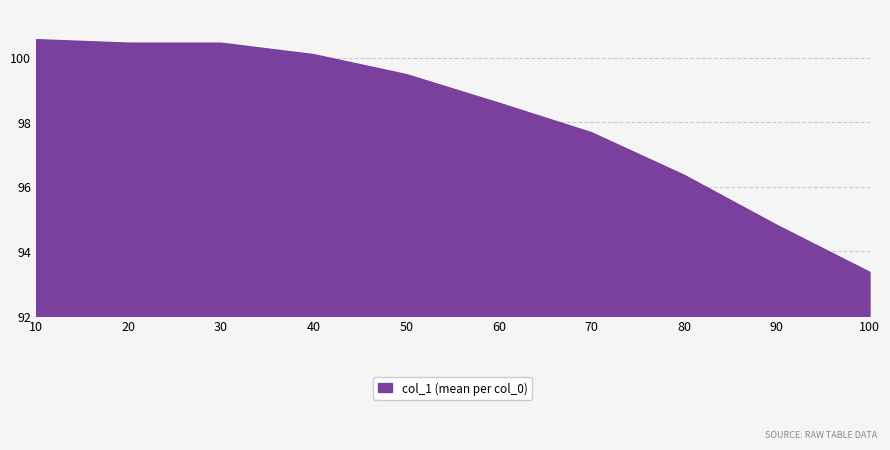

True or false: the data has more than 1 interior local peaks.

False